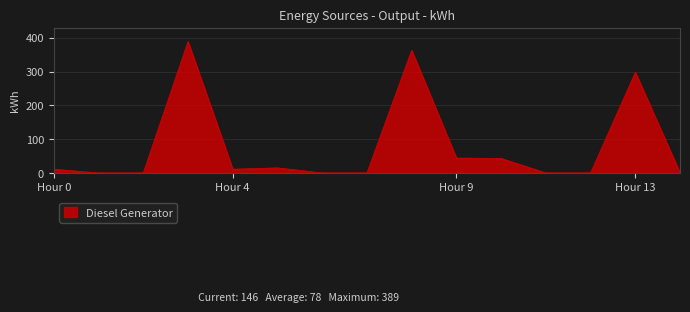

What is the greatest value displayed?

389